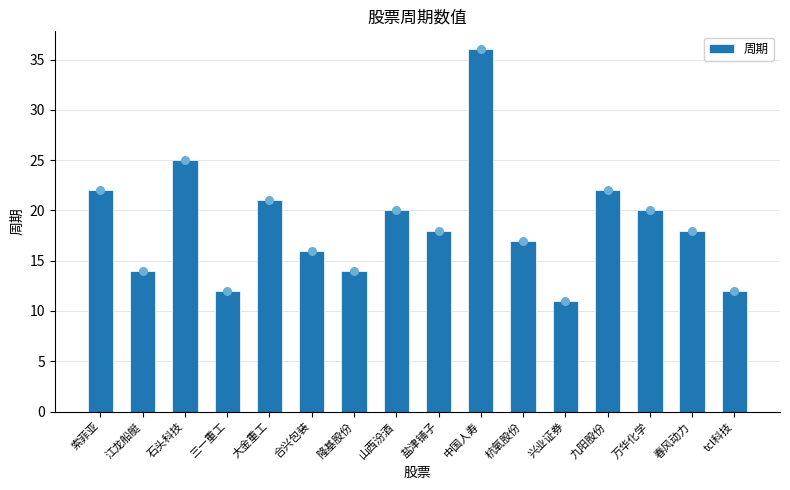

What is the change in value from 隆基股份 to 盐津铺子?

+4